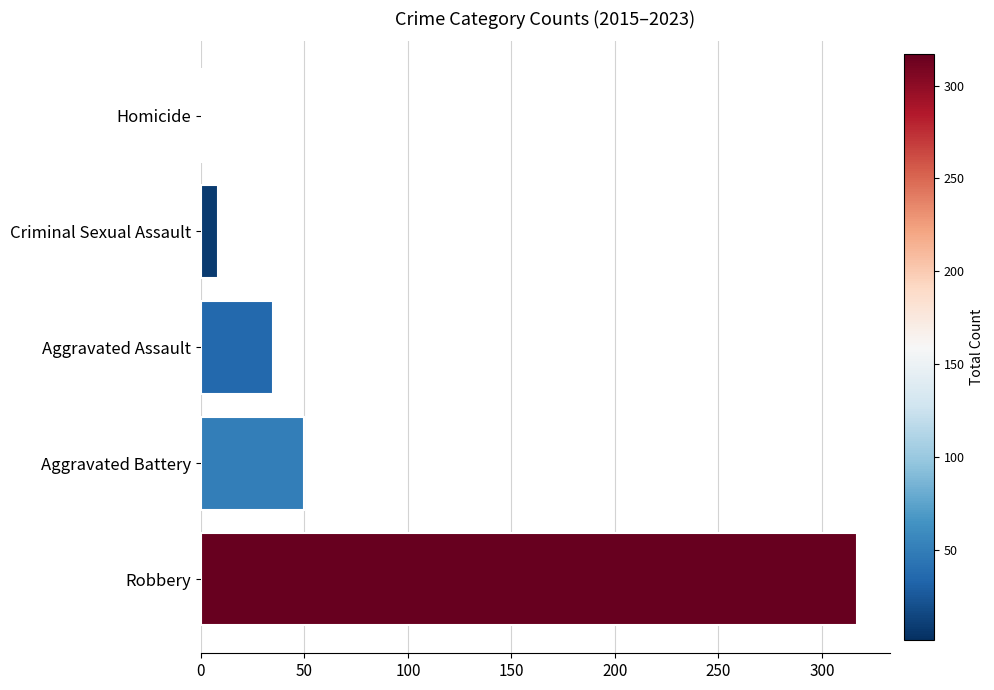

How many values are below 35?

2